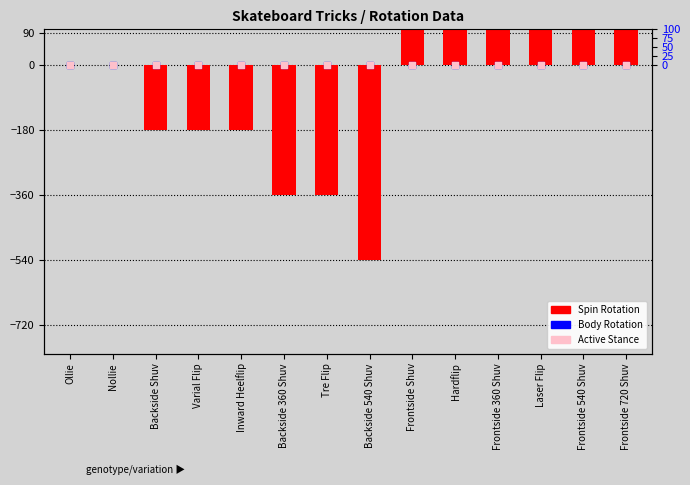

What are all the series names shown in the legend?

Spin Rotation, Body Rotation, Active Stance